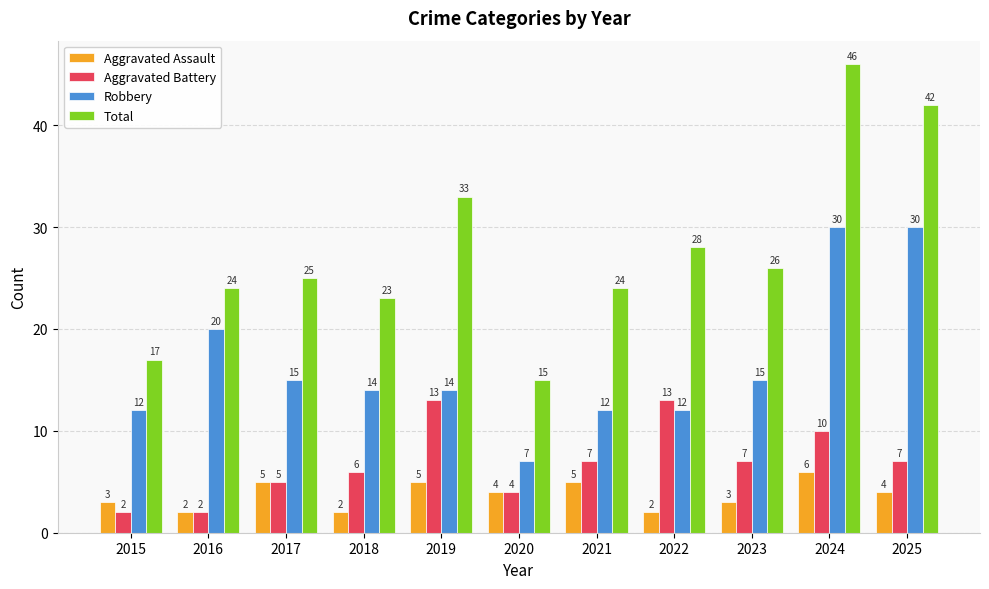

Read the Aggravated Battery value at 2020.

4